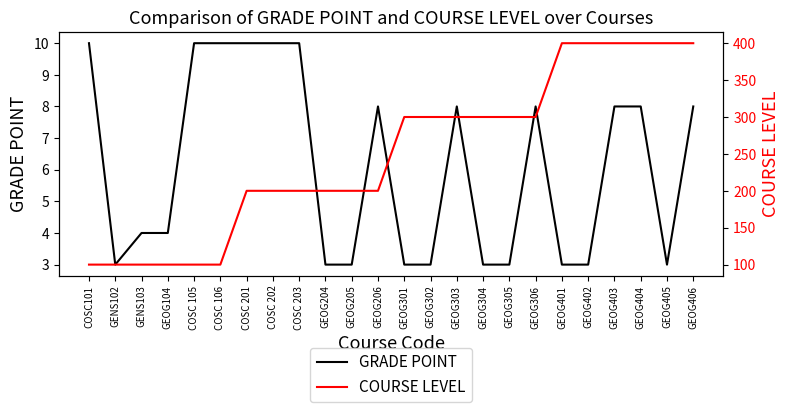

True or false: COURSE LEVEL has more than 0 points higher than both neighbors.

False